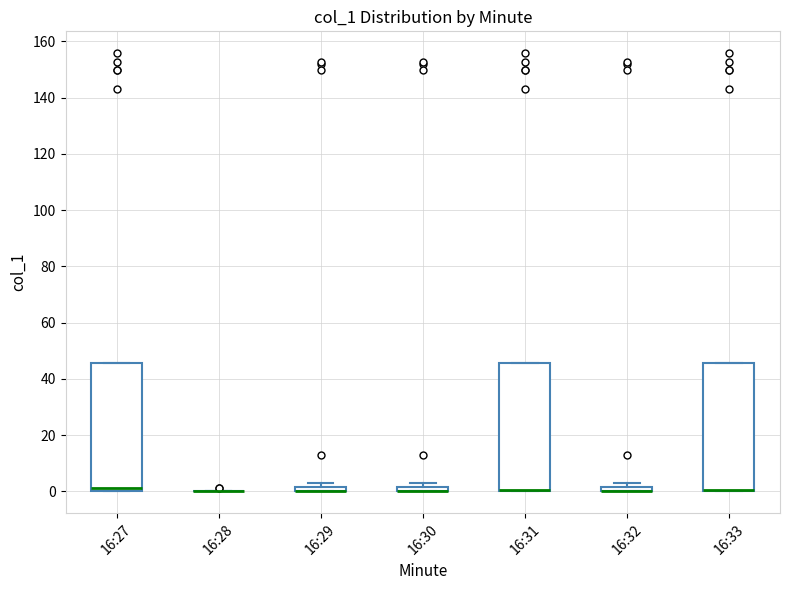

Where is the lower edge of the box for 16:29 on the y-axis? The values are not printed on the chart, so give them approximately, as read against the axis.

0